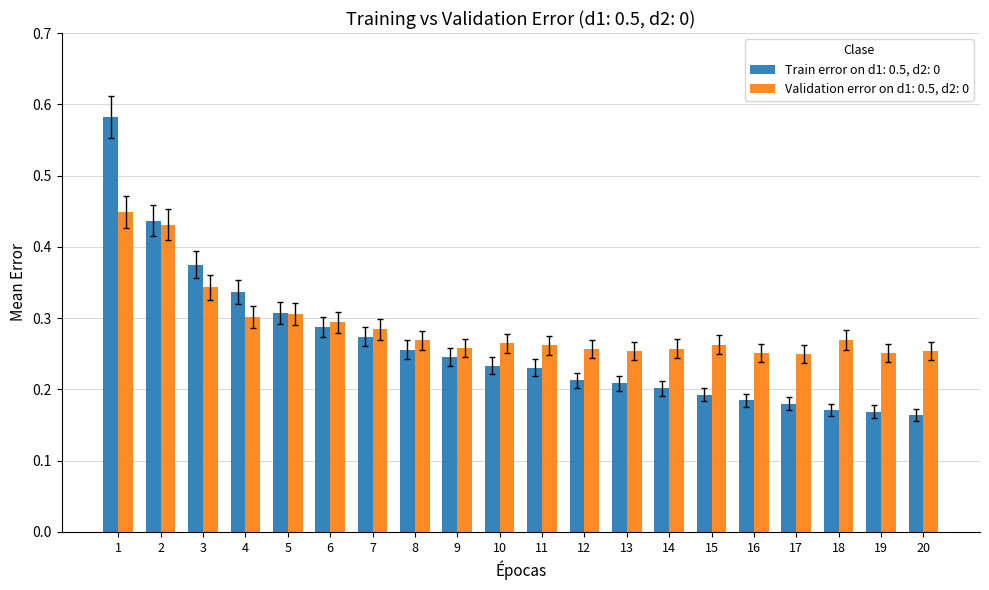

Rank the series by their average value, from highest to lowest.

Validation error on d1: 0.5, d2: 0, Train error on d1: 0.5, d2: 0